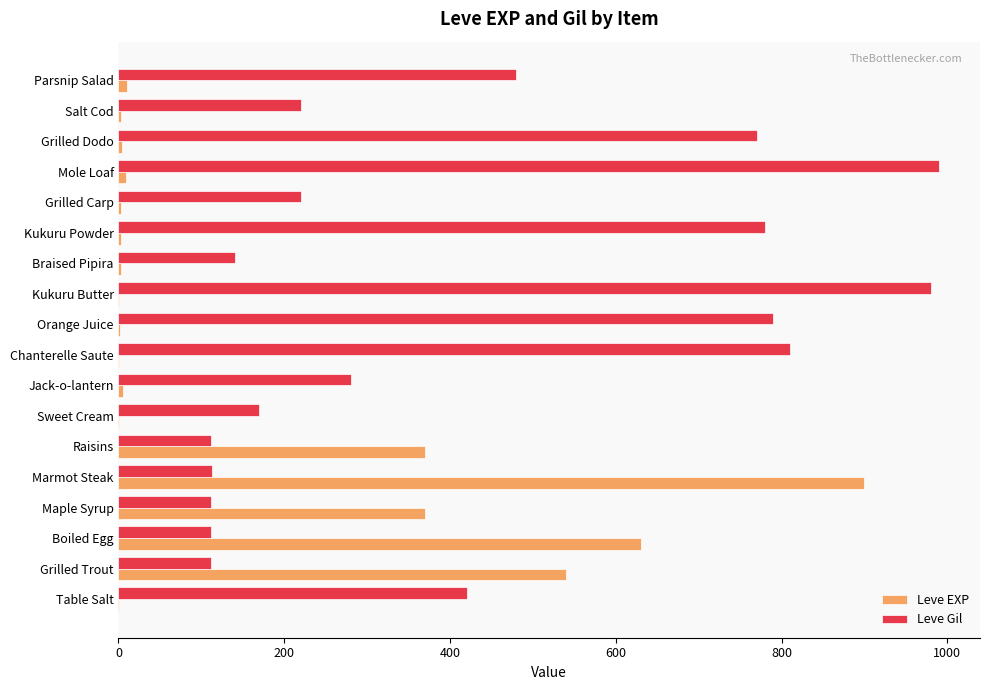

The Leve EXP series shows 567 at Marmot Steak. True or false?

False